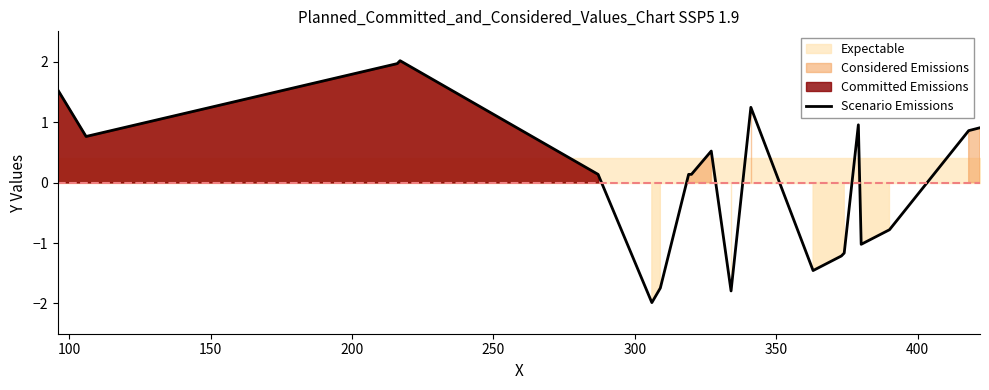

What is the minimum value for Scenario Emissions?

-2.0